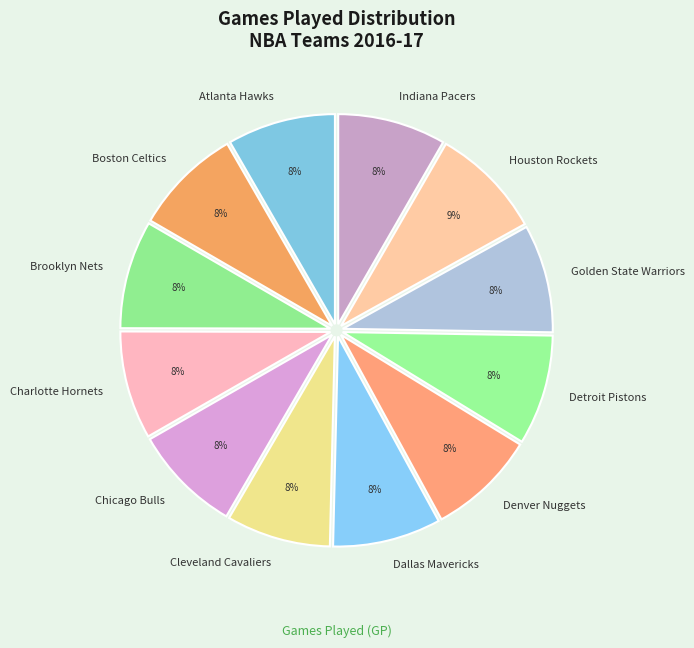

Between Houston Rockets and Cleveland Cavaliers, which is larger?

Houston Rockets